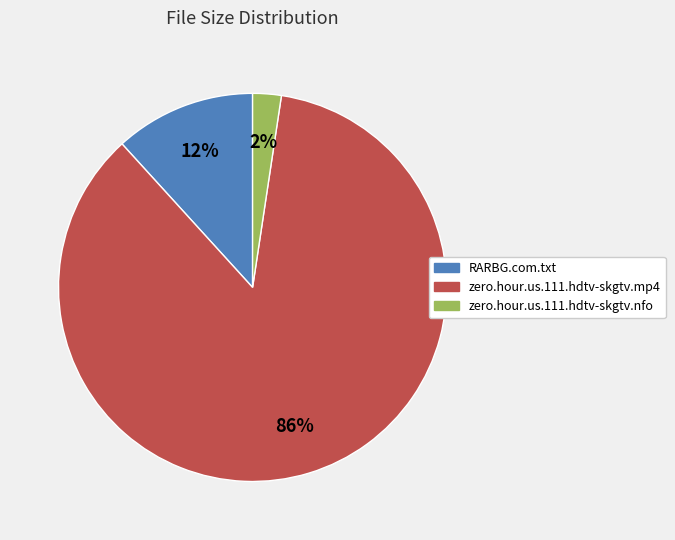

To the nearest percent, what portion does zero.hour.us.111.hdtv-skgtv.mp4 represent?

86%